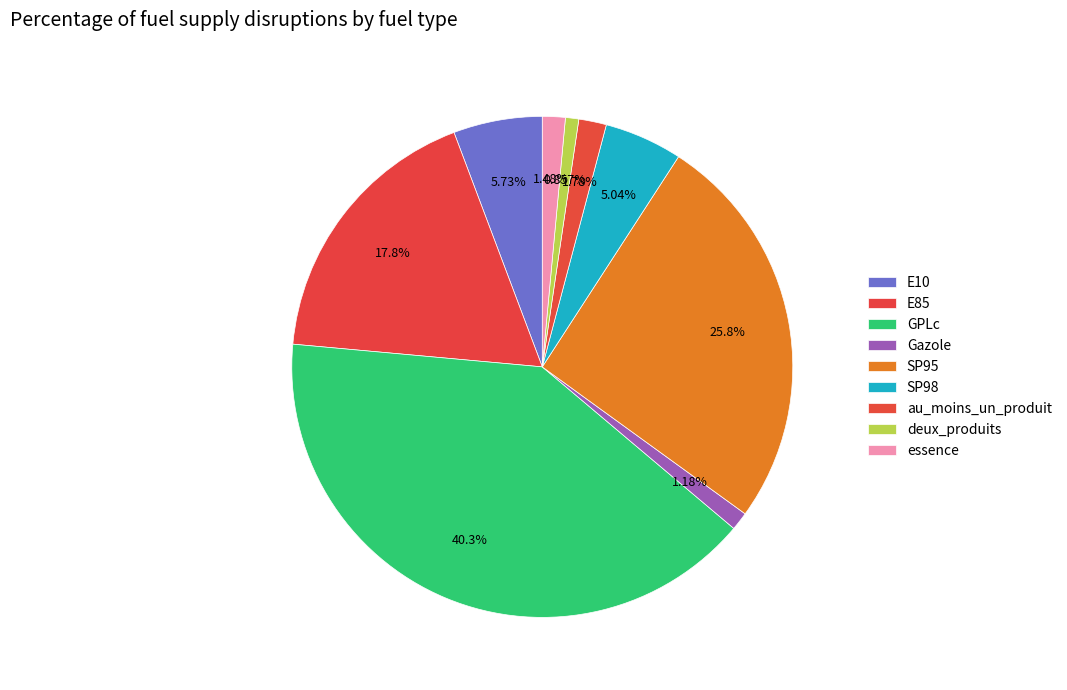

Is the sum of SP98 and essence greater than half?

No